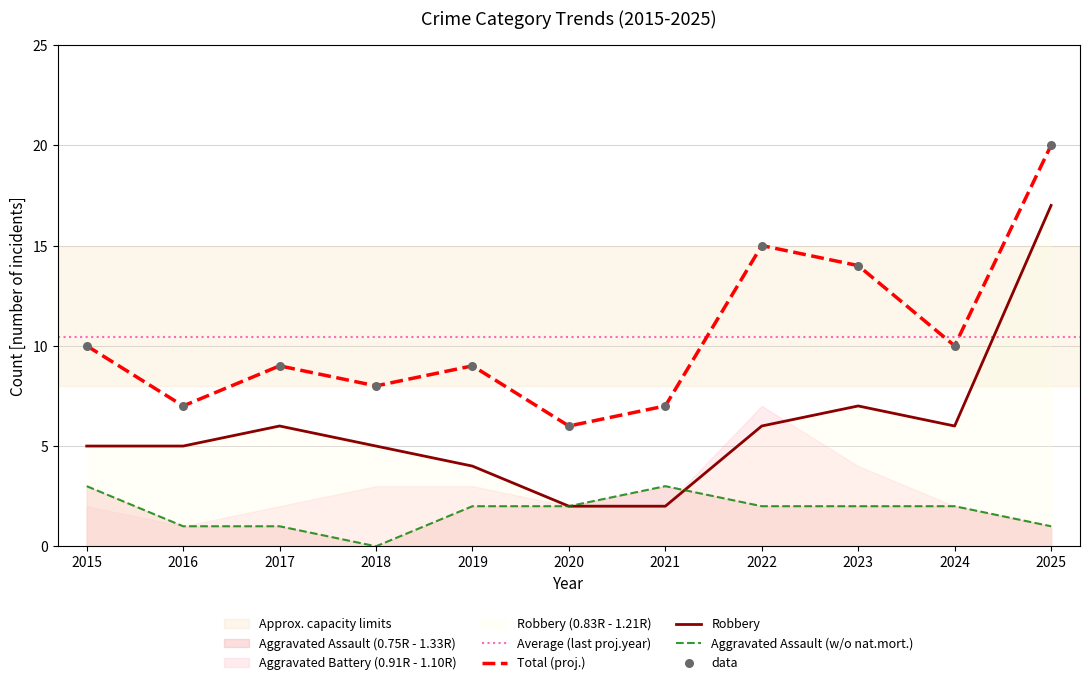

Which series contains the lowest Y value?

Aggravated Assault